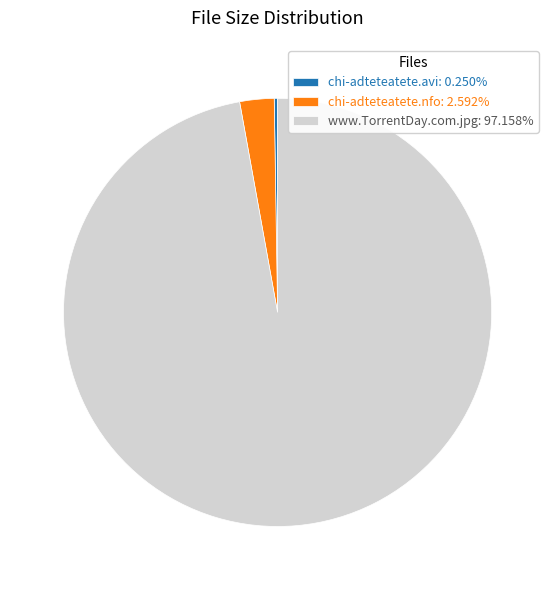

Does chi-adteteatete.nfo: 2.592% account for over 50% of the chart?

No